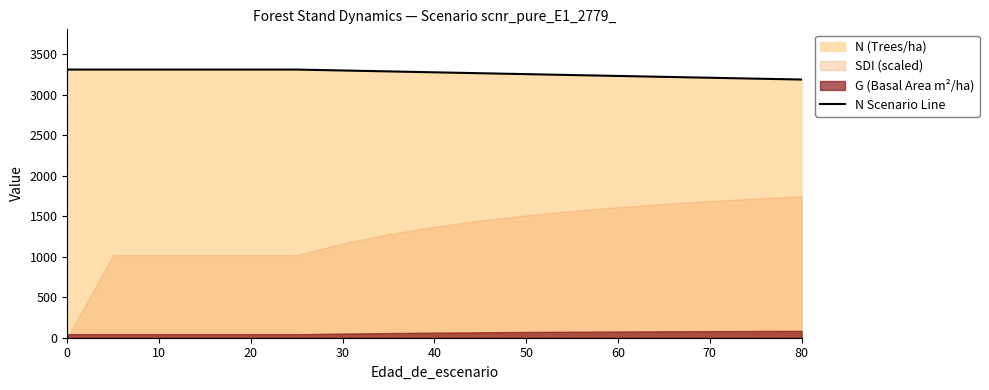

True or false: the data shows 4194.3 at 15.

False